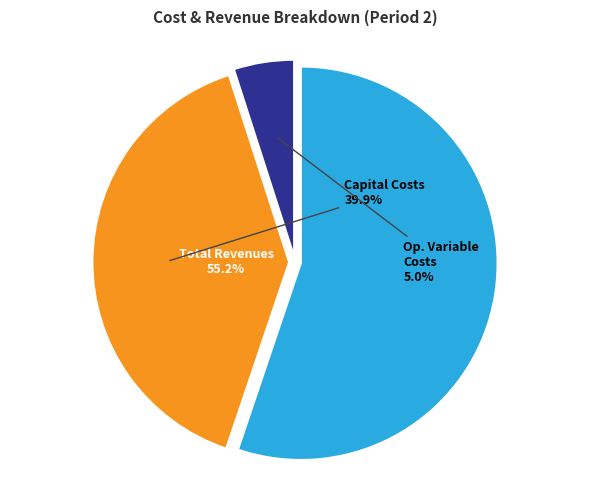

Count the number of slices in the pie.

3